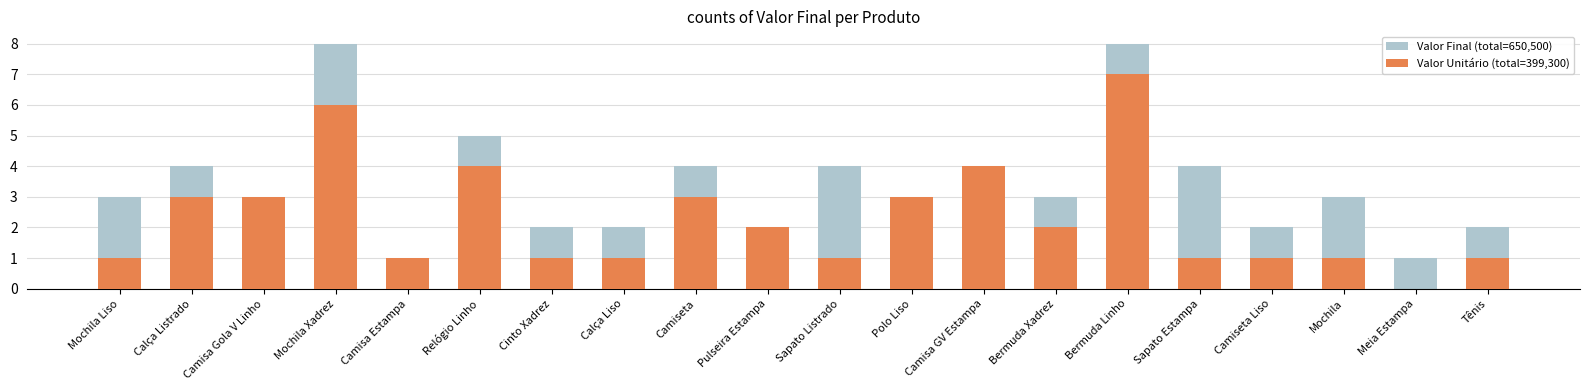

What is the difference between the second highest and second lowest values in the Valor Unitário (total=399,300) series?

5